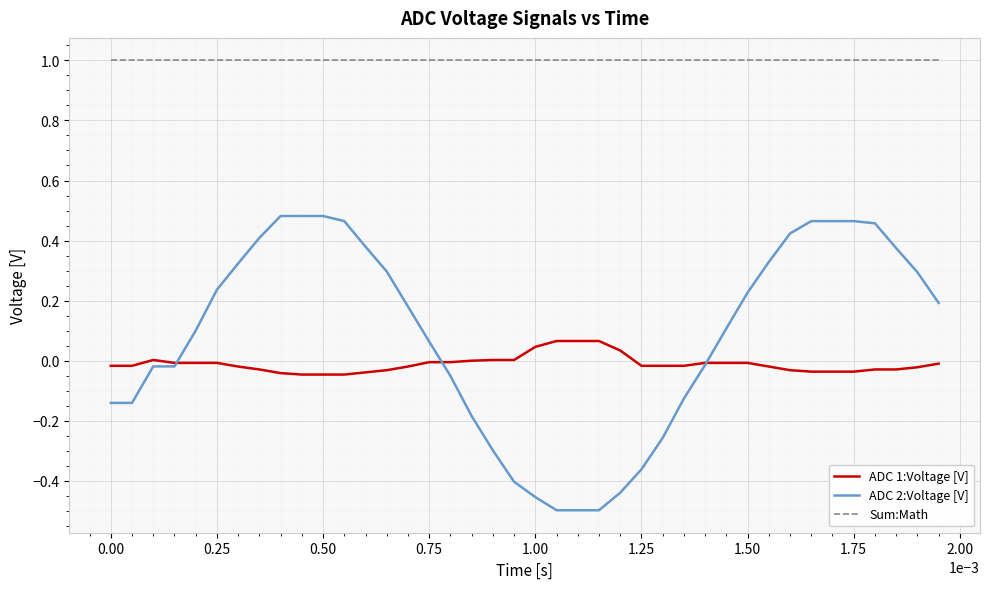

What is the highest value of the Sum:Math series?

1.0